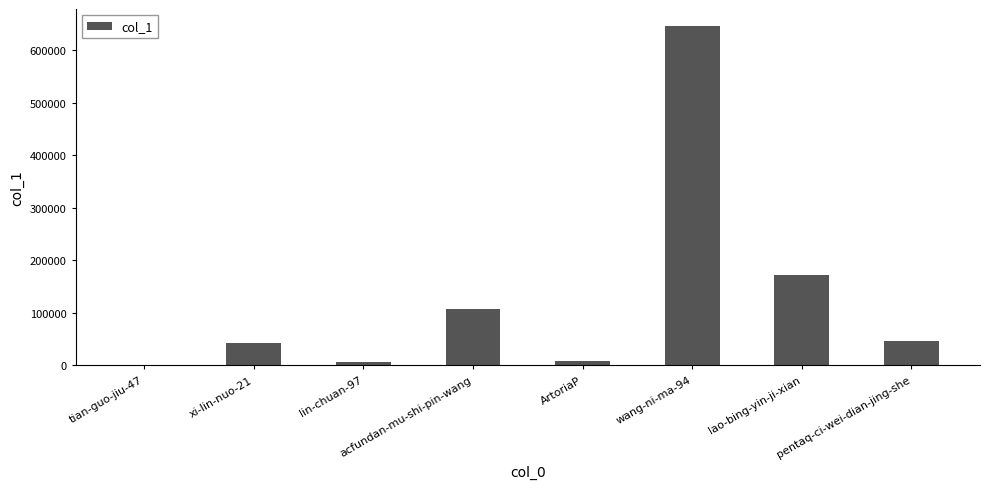

Is it true that the value at xi-lin-nuo-21 is 42736?

True